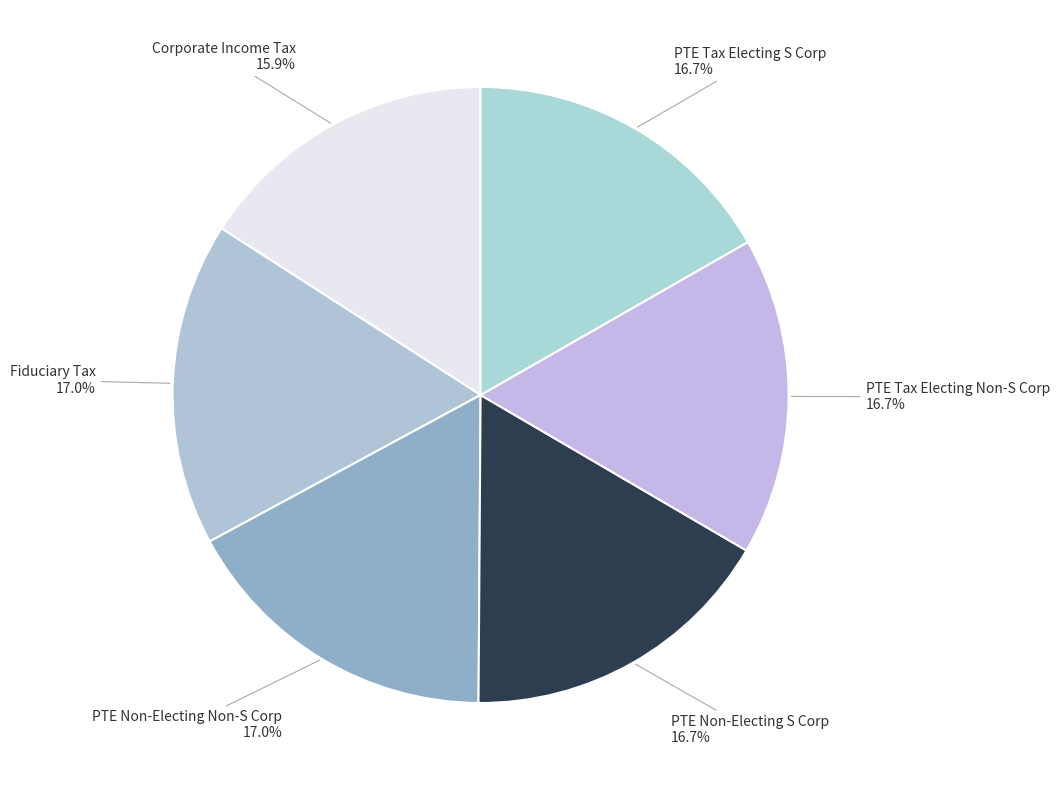

How many slices are in this pie chart?

6